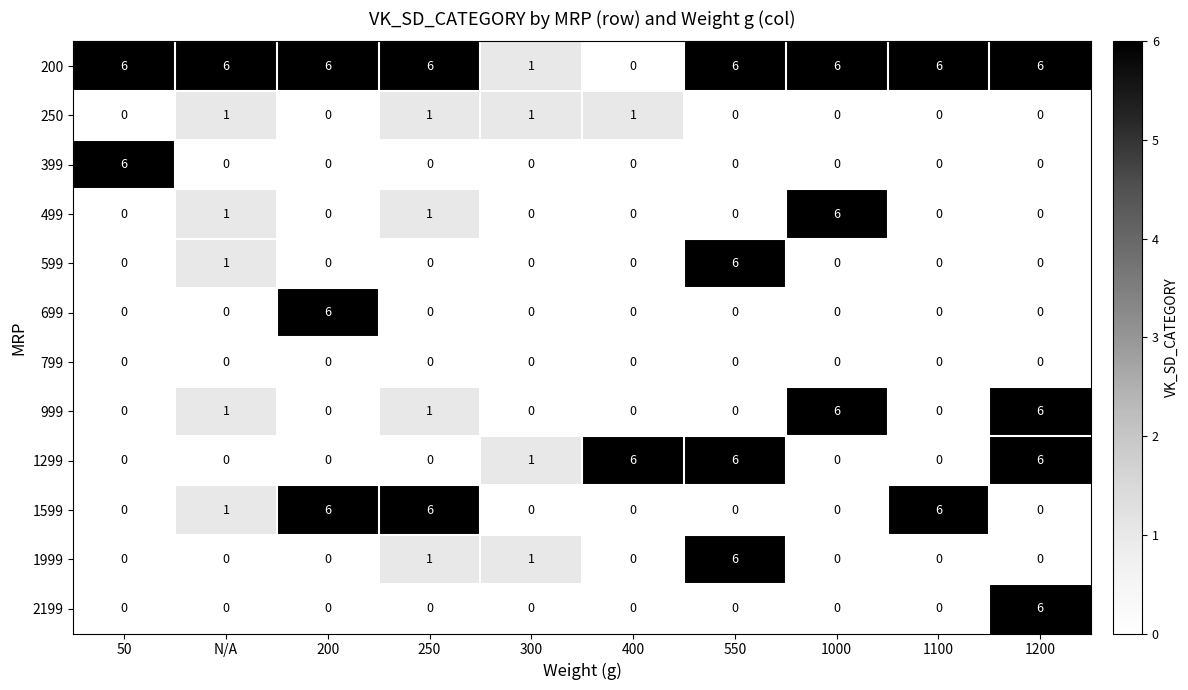

The 2199 series shows 6 at 1200. True or false?

True